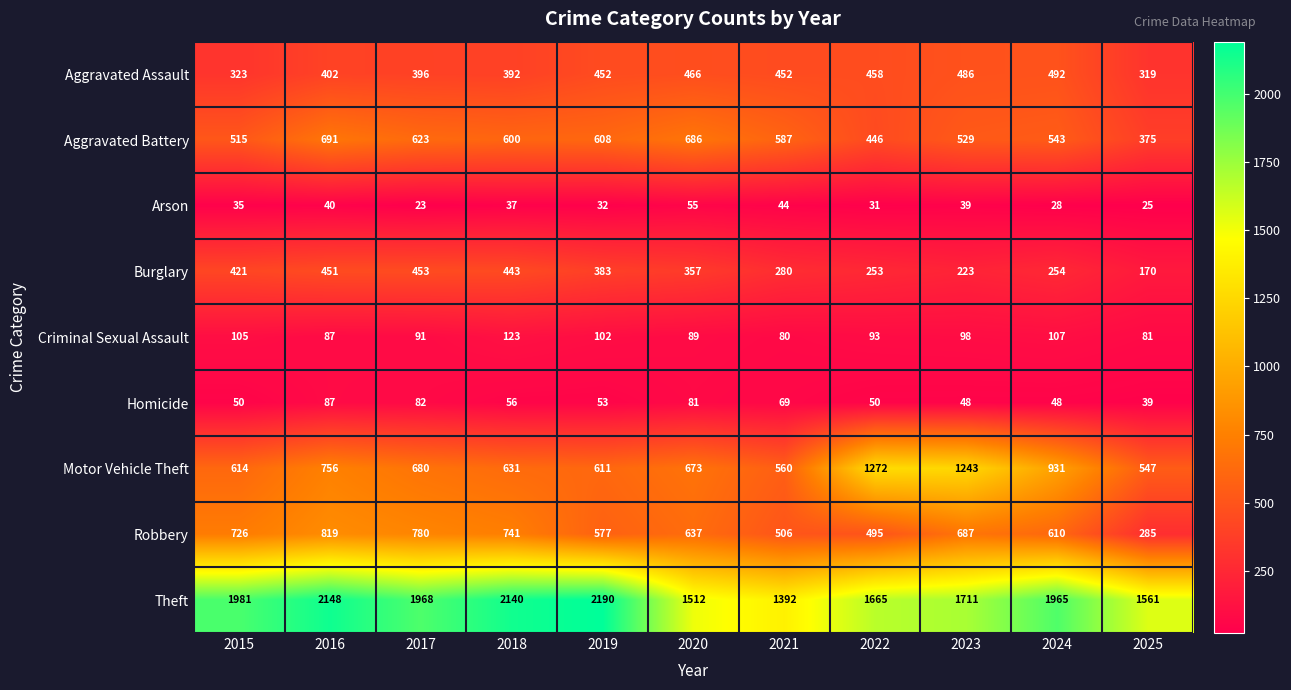

Count the number of categories in the chart.

11